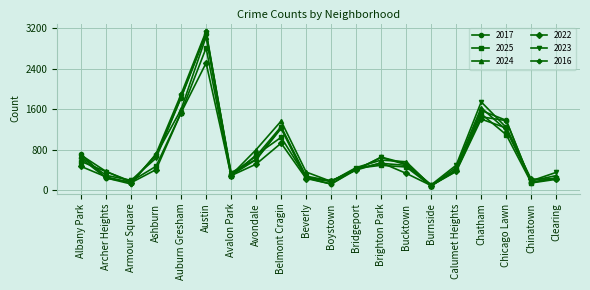

Which series changed the most between Avondale and Chinatown?

2024